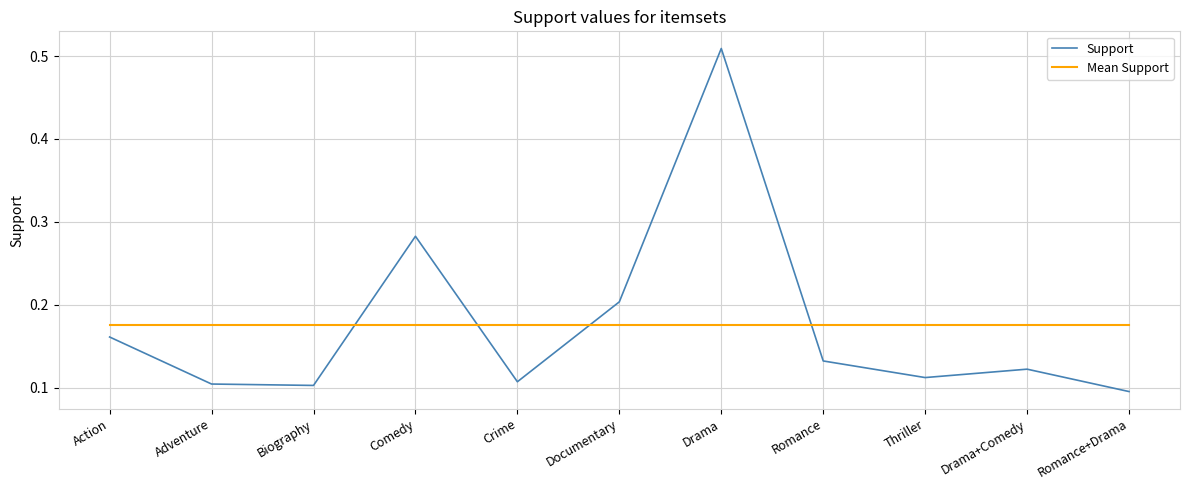

What position from the right is Documentary?

6